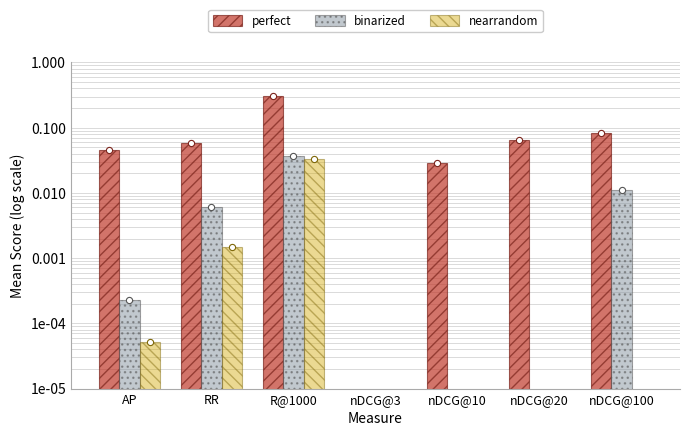

Which series has the largest total across all categories?

perfect